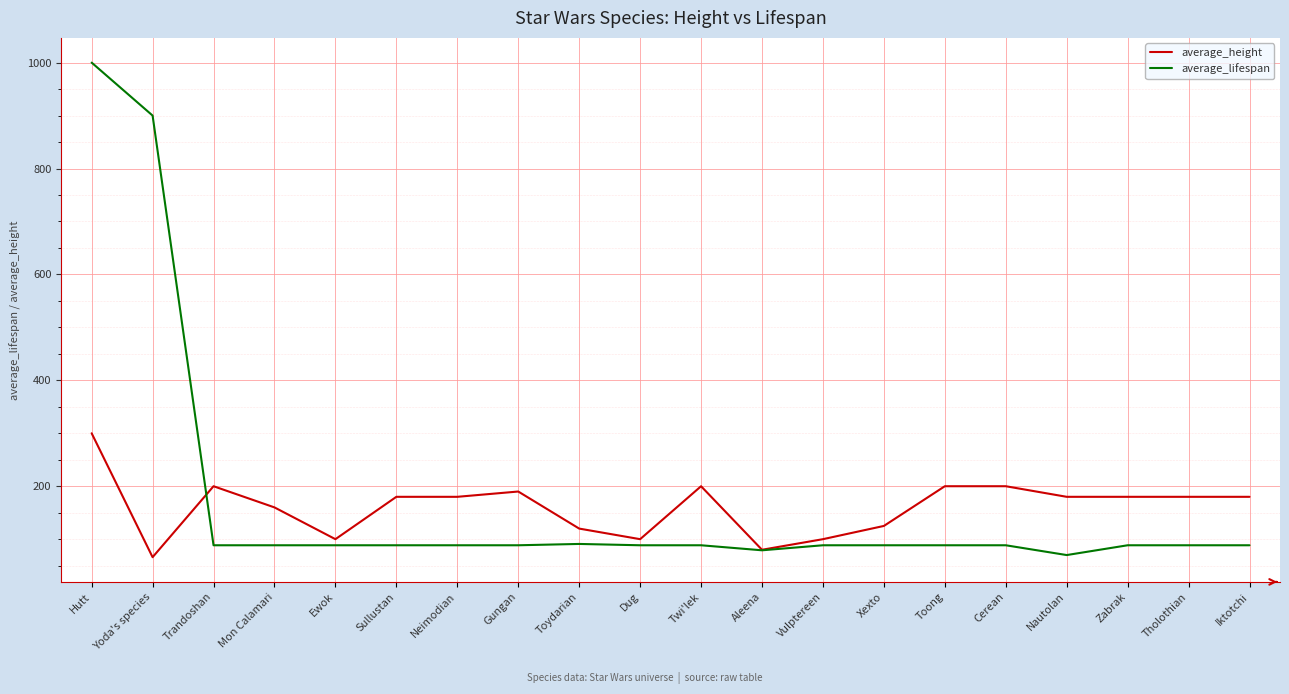

Between Dug and Cerean, which series saw the biggest shift?

average_height